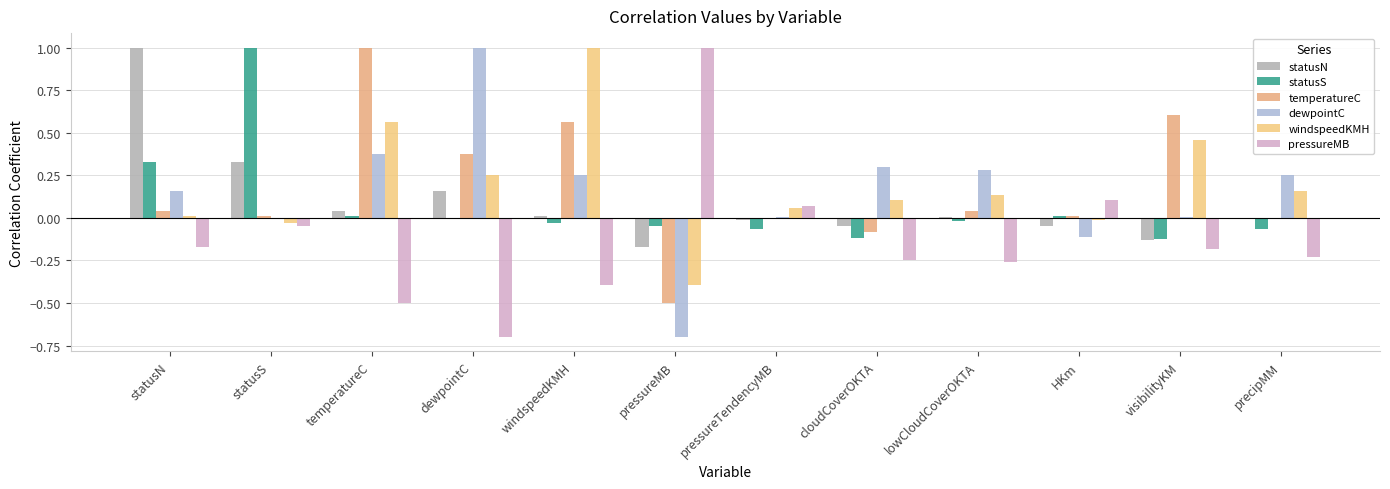

Reading left to right, list all the values displayed in this chart.

statusN: statusN=1.0	statusS=0.3	temperatureC=0.0	dewpointC=0.2	windspeedKMH=0.0	pressureMB=-0.2	pressureTendencyMB=-0.0	cloudCoverOKTA=-0.0	lowCloudCoverOKTA=0.0	HKm=-0.0	visibilityKM=-0.1	precipMM=-0.0
statusS: statusN=0.3	statusS=1.0	temperatureC=0.0	dewpointC=-0.0	windspeedKMH=-0.0	pressureMB=-0.0	pressureTendencyMB=-0.1	cloudCoverOKTA=-0.1	lowCloudCoverOKTA=-0.0	HKm=0.0	visibilityKM=-0.1	precipMM=-0.1
temperatureC: statusN=0.0	statusS=0.0	temperatureC=1.0	dewpointC=0.4	windspeedKMH=0.6	pressureMB=-0.5	pressureTendencyMB=0.0	cloudCoverOKTA=-0.1	lowCloudCoverOKTA=0.0	HKm=0.0	visibilityKM=0.6	precipMM=-0.0
dewpointC: statusN=0.2	statusS=-0.0	temperatureC=0.4	dewpointC=1.0	windspeedKMH=0.3	pressureMB=-0.7	pressureTendencyMB=0.0	cloudCoverOKTA=0.3	lowCloudCoverOKTA=0.3	HKm=-0.1	visibilityKM=0.0	precipMM=0.2
windspeedKMH: statusN=0.0	statusS=-0.0	temperatureC=0.6	dewpointC=0.3	windspeedKMH=1.0	pressureMB=-0.4	pressureTendencyMB=0.1	cloudCoverOKTA=0.1	lowCloudCoverOKTA=0.1	HKm=-0.0	visibilityKM=0.5	precipMM=0.2
pressureMB: statusN=-0.2	statusS=-0.0	temperatureC=-0.5	dewpointC=-0.7	windspeedKMH=-0.4	pressureMB=1.0	pressureTendencyMB=0.1	cloudCoverOKTA=-0.2	lowCloudCoverOKTA=-0.3	HKm=0.1	visibilityKM=-0.2	precipMM=-0.2